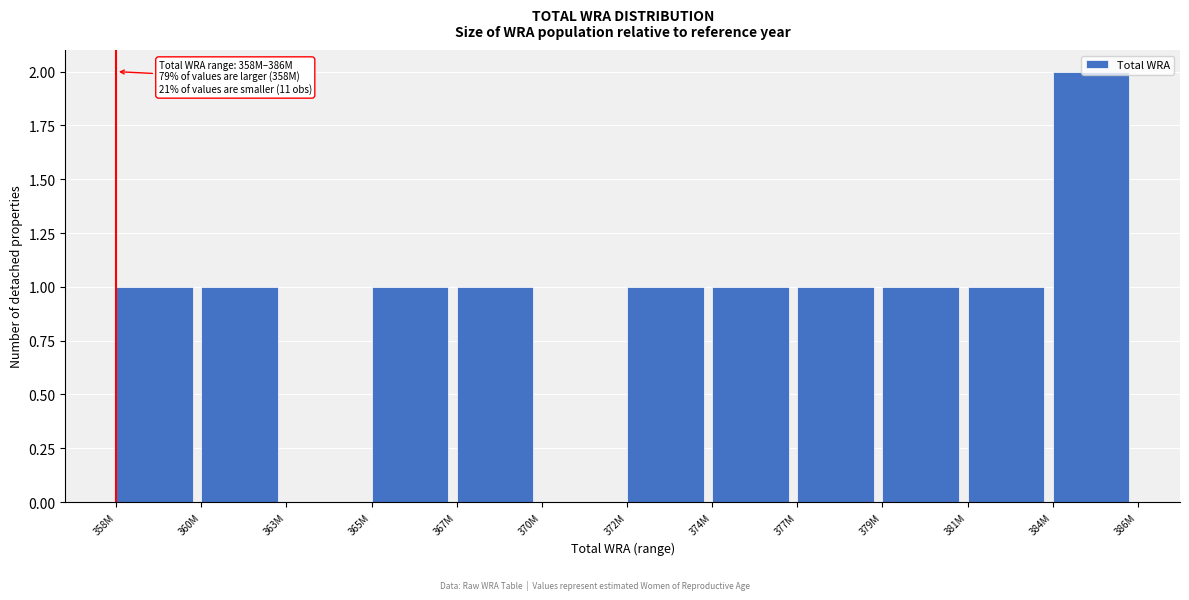

Which label corresponds to the largest value in the chart?

384M